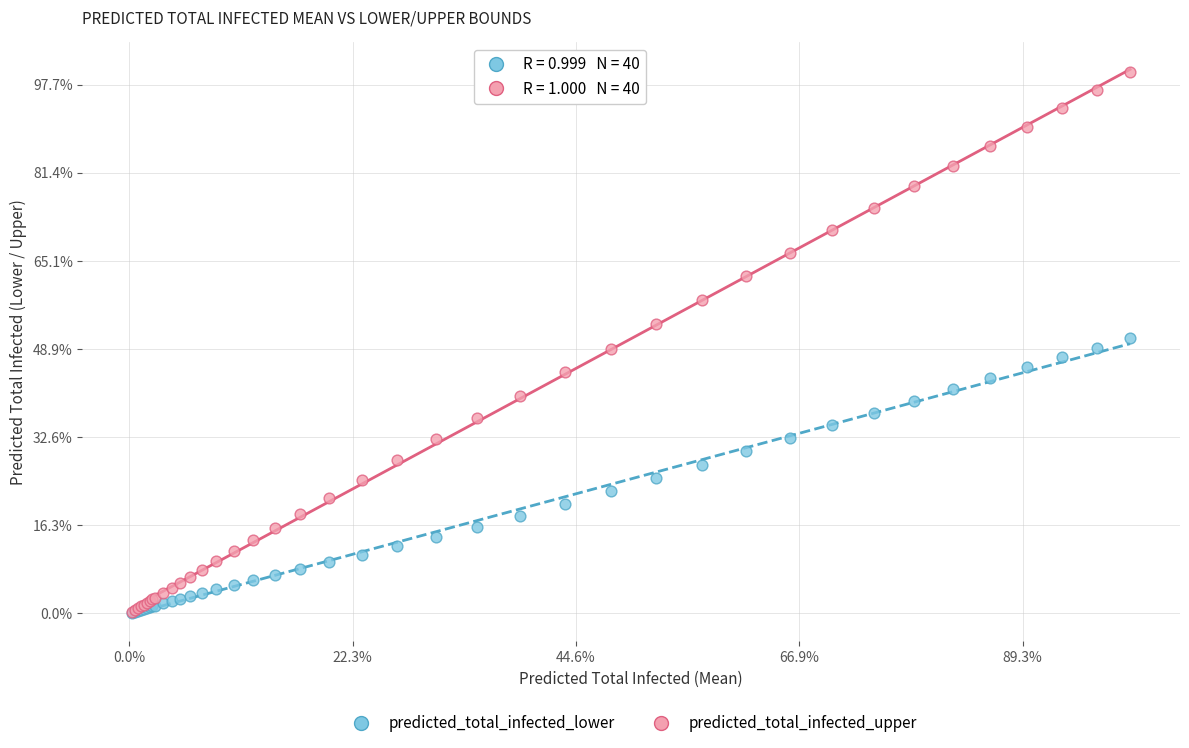

What are all the series names shown in the legend?

predicted_total_infected_lower, predicted_total_infected_upper